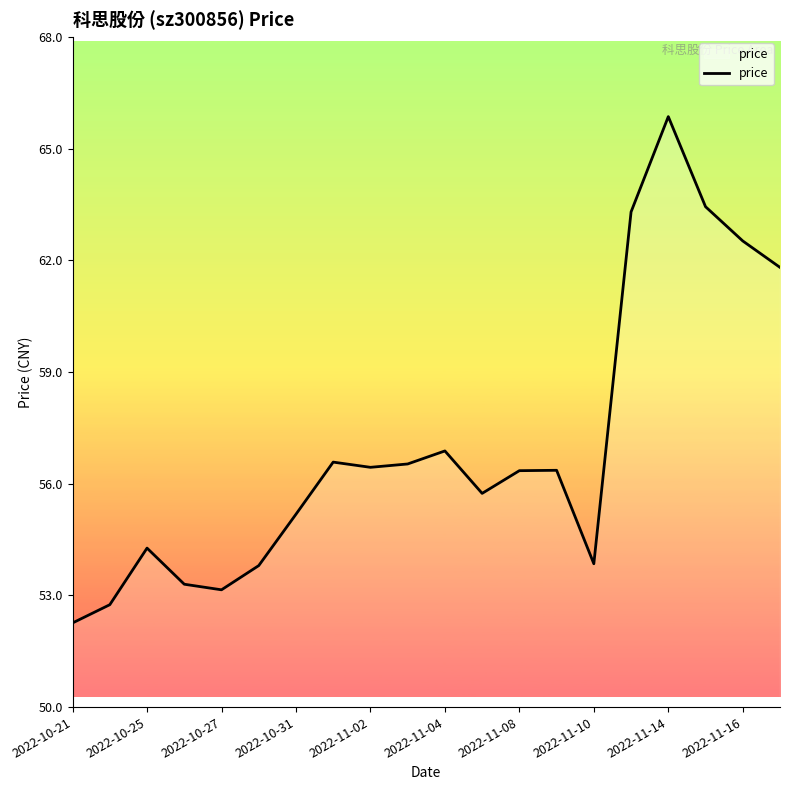

What is the difference between the maximum and minimum values?

13.6